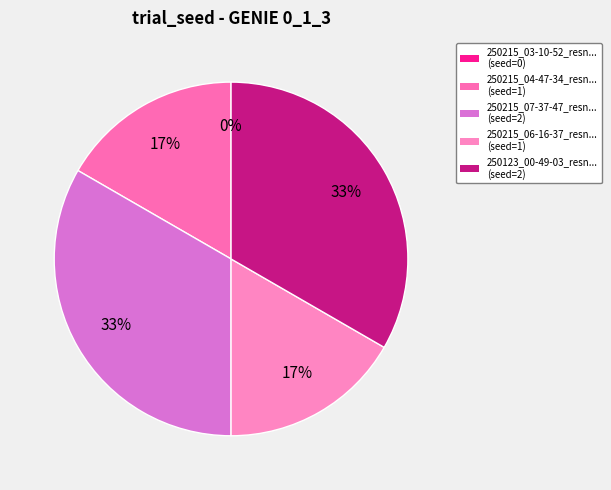

True or false: 250215_07-37-47_resnet50_sgd accounts for 40% of the total.

False